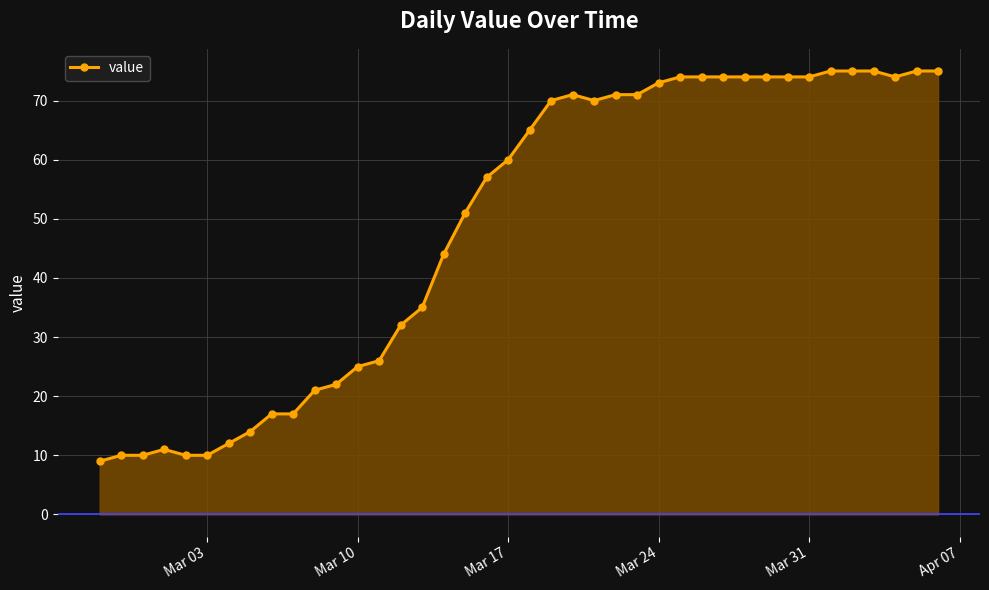

What is the sum of all values?

1951